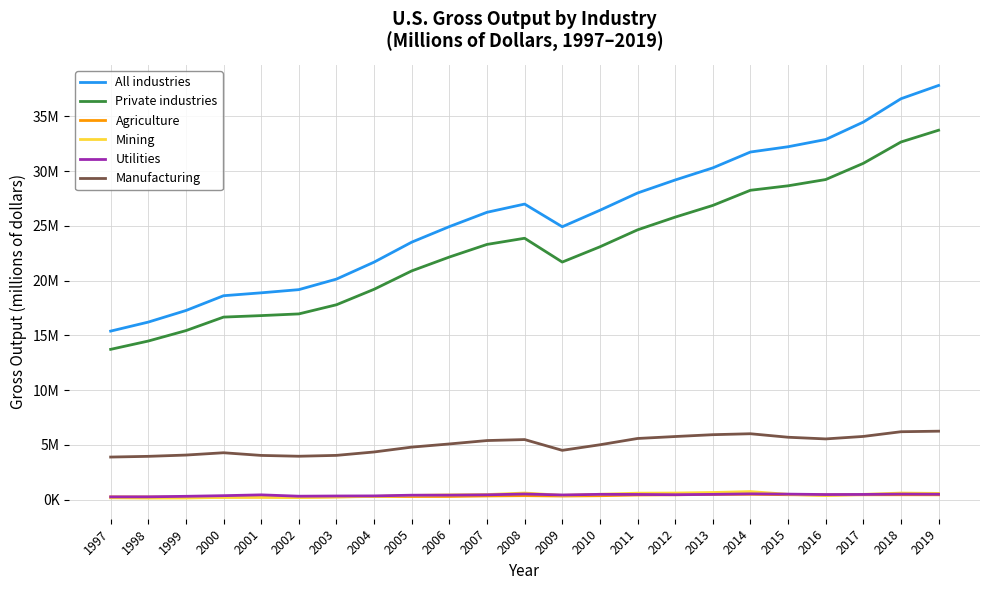

Is the value of Mining at 1999 greater than the value of Manufacturing at 1998?

No